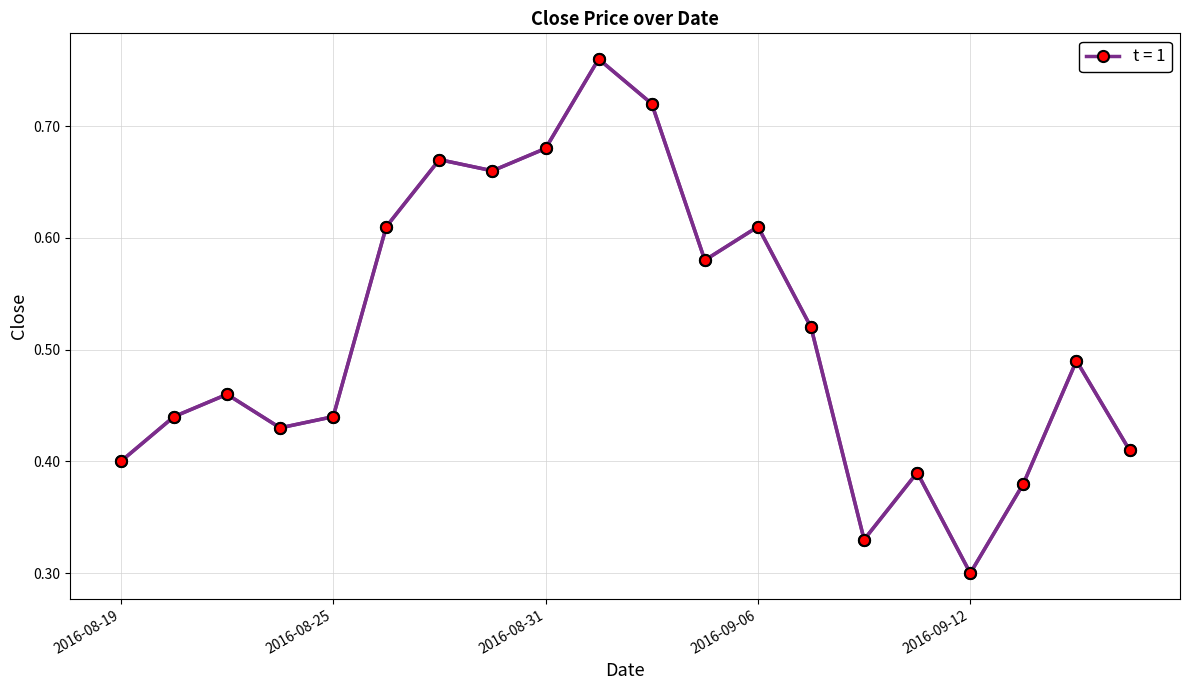

What is the maximum value shown in the chart?

0.8